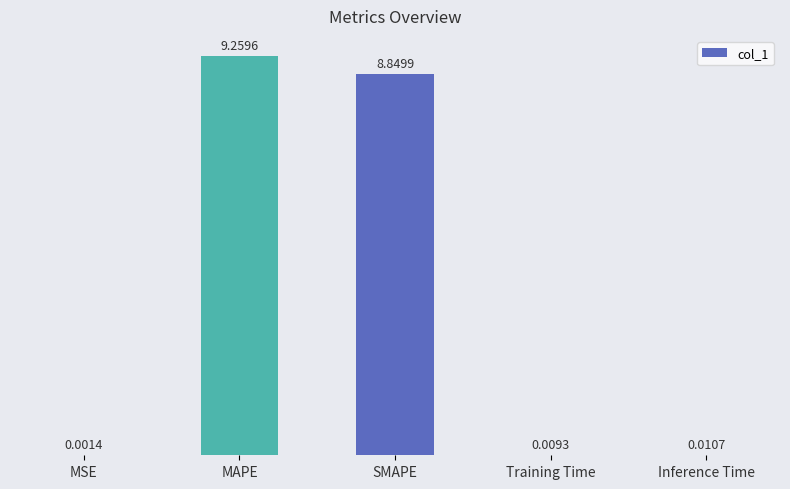

What is the change in value from MSE to MAPE?

+9.3